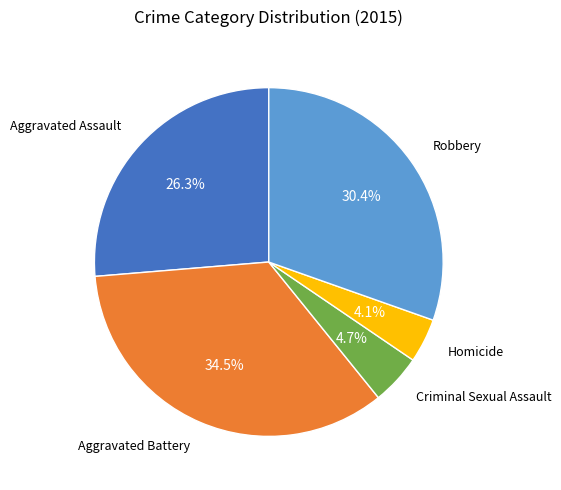

Is there a majority slice in this chart?

No